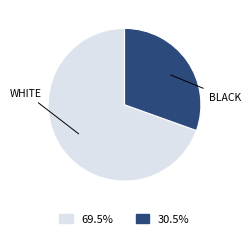

What is the majority slice?

WHITE